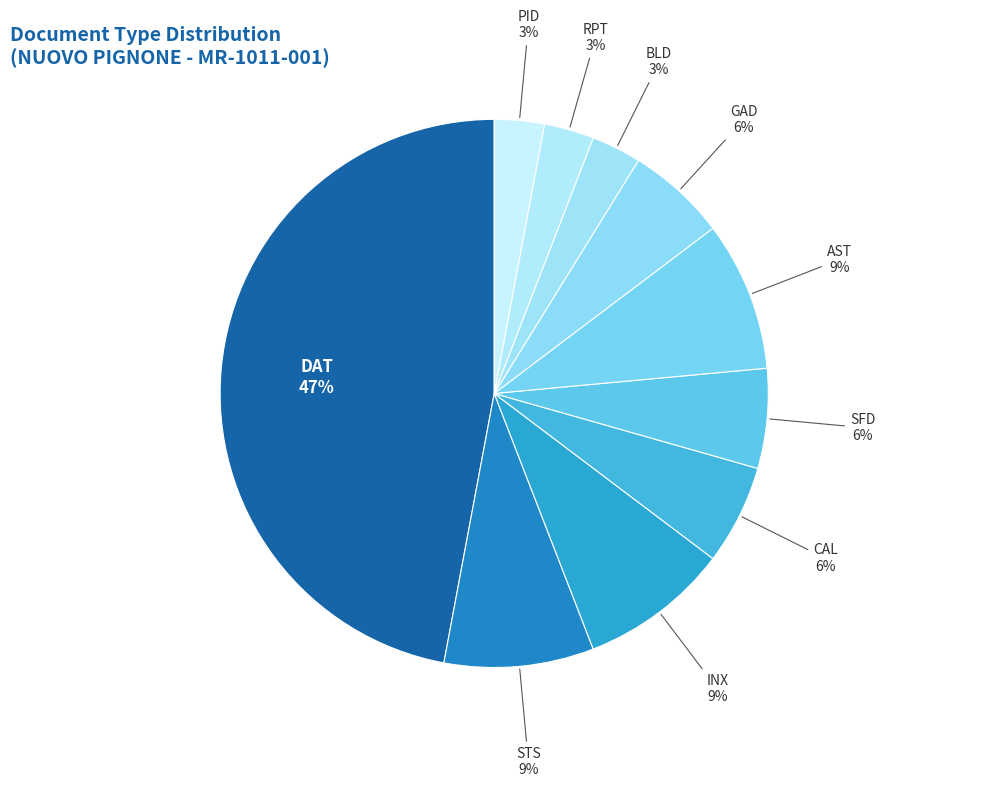

Is the sum of STS and AST greater than half?

No